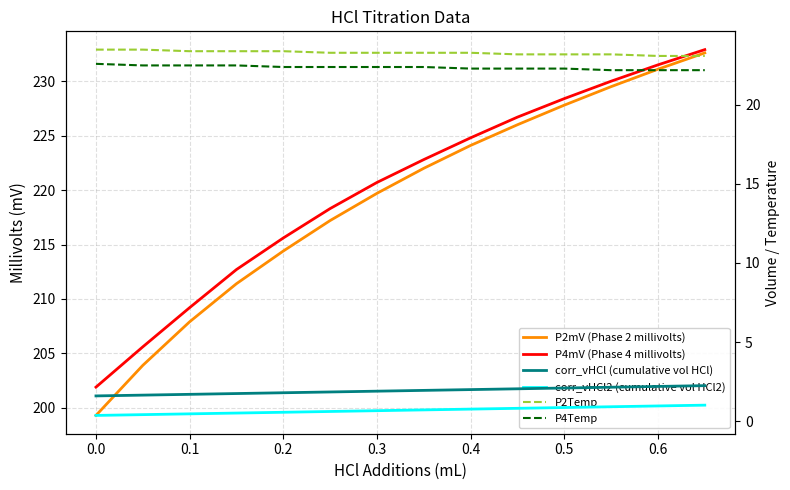

At how many categories does at least one series exceed 160?

14